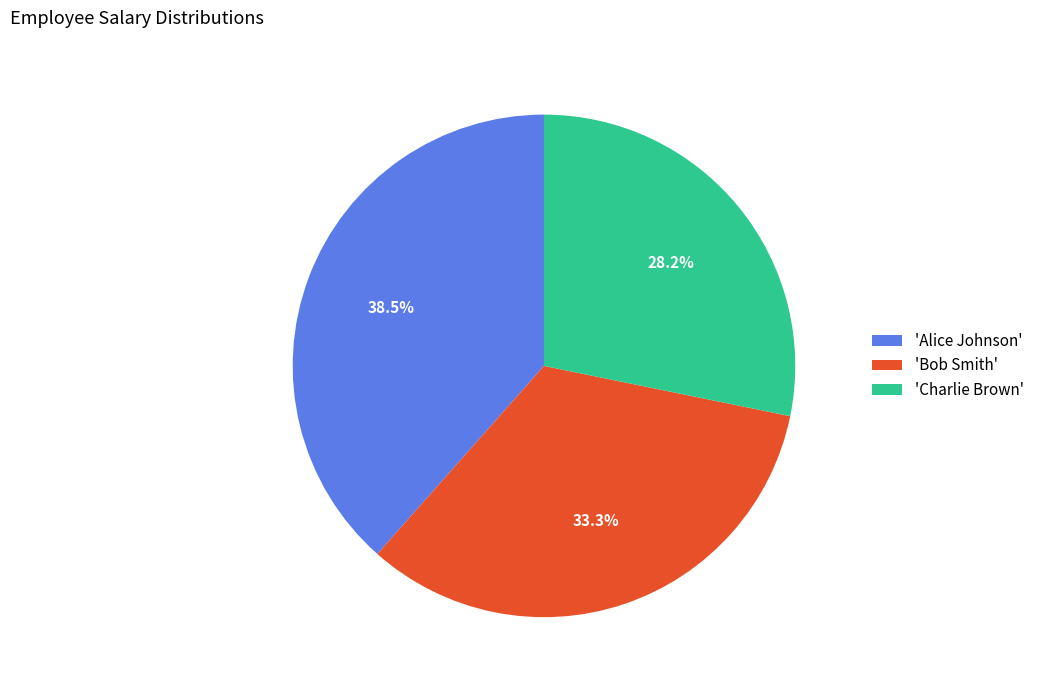

What portion of the pie excludes 'Charlie Brown'?

71.8%